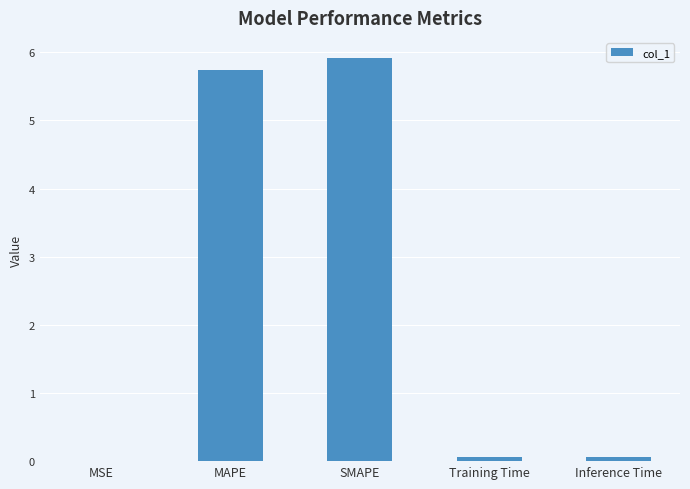

Are the bars horizontal?

No